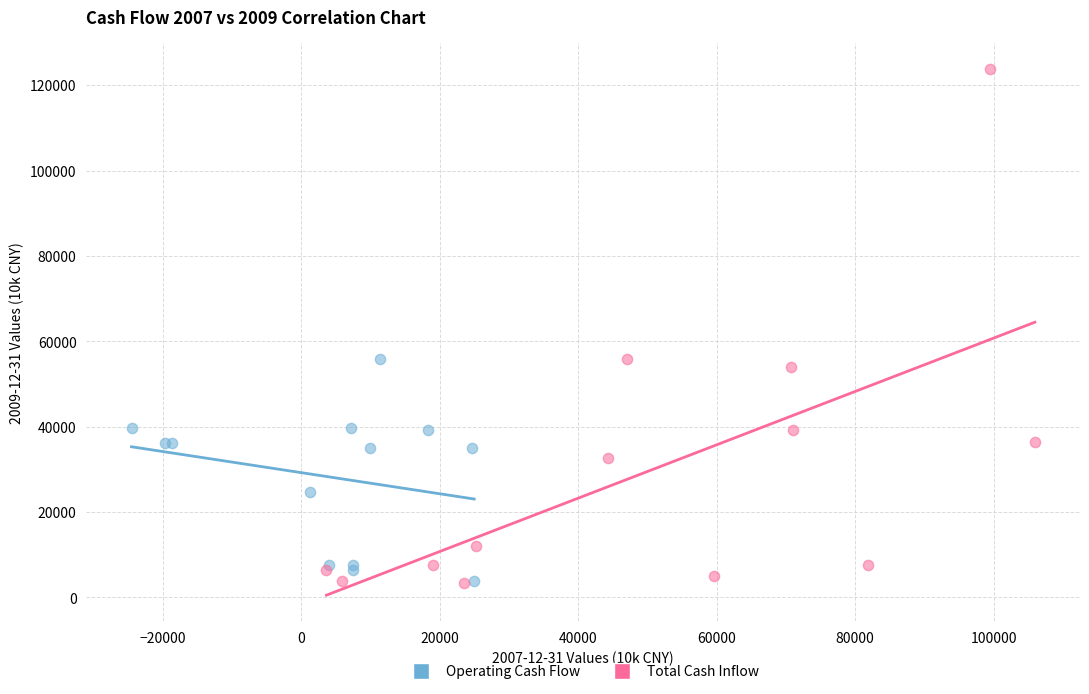

Which series has the widest spread of Y values?

Total Cash Inflow